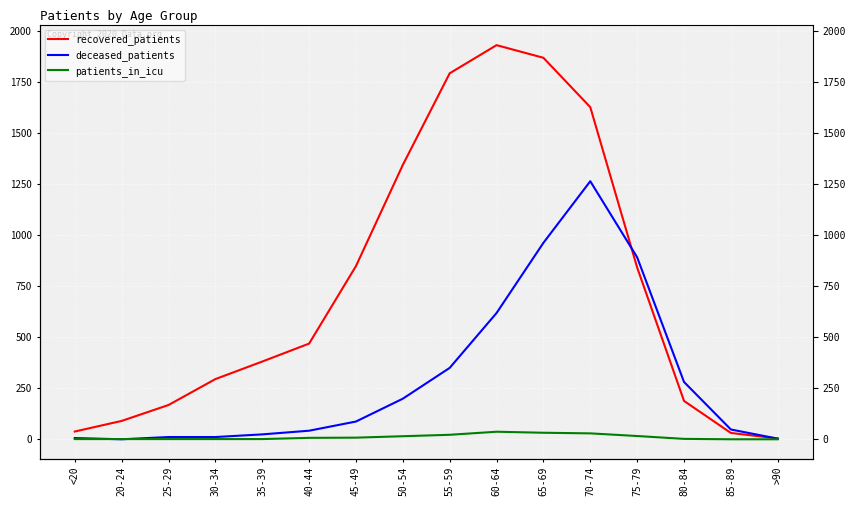

At how many categories does at least one series exceed 998?

5